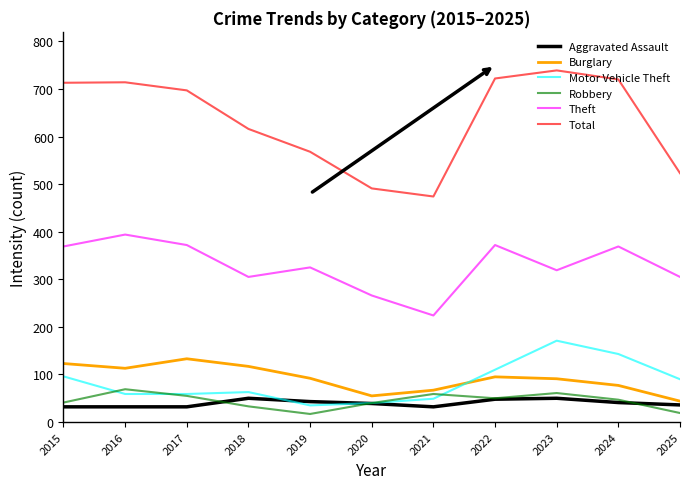

True or false: Robbery has a value of 61 at 2023.

True